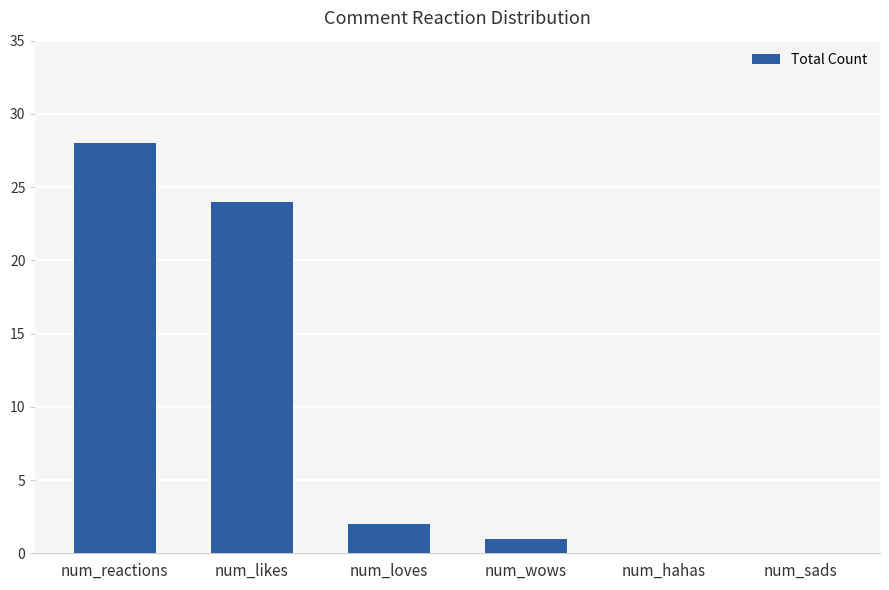

The value at num_hahas is 16. True or false?

False